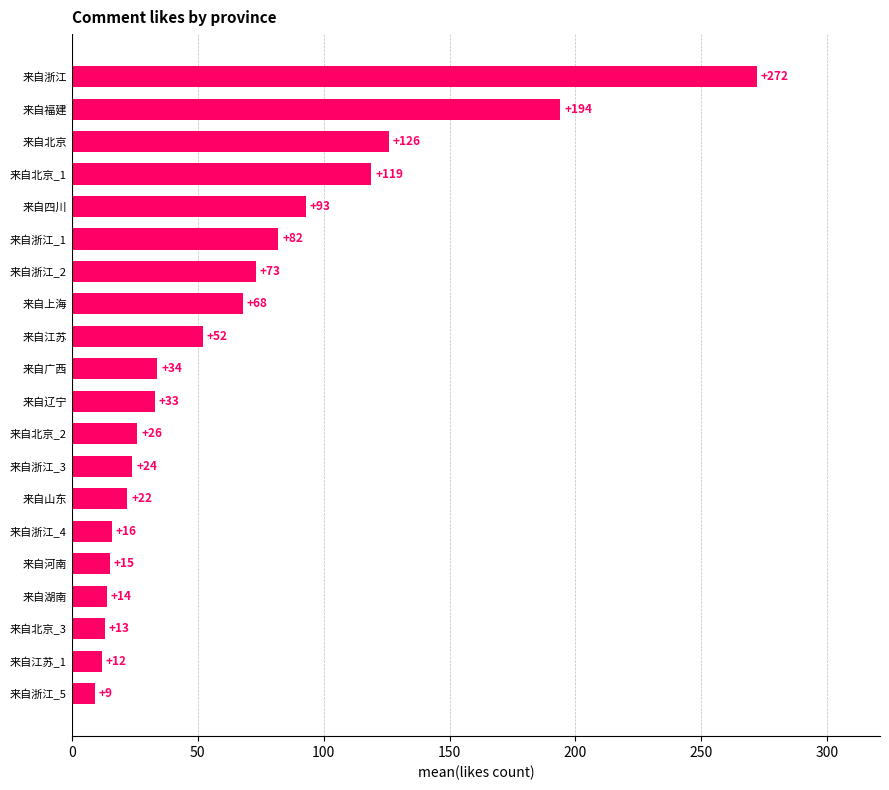

The value at 来自北京_2 is 26. True or false?

True